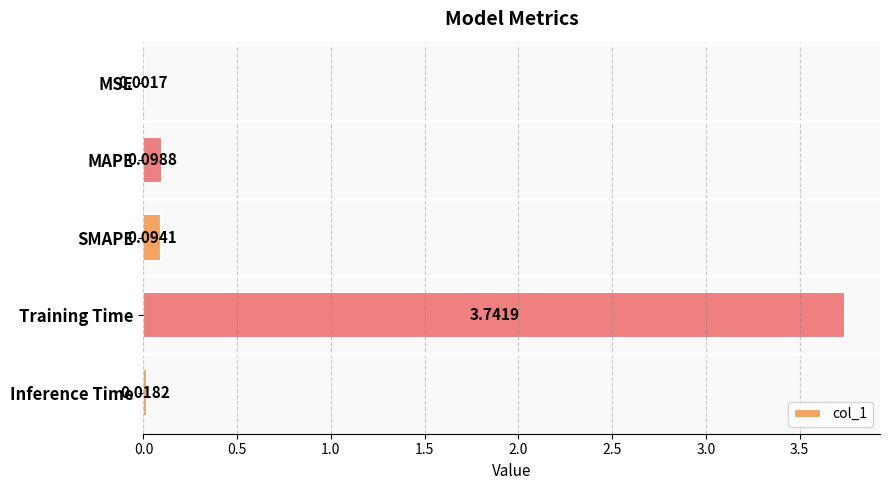

What is the change in value from MSE to Training Time?

+3.7